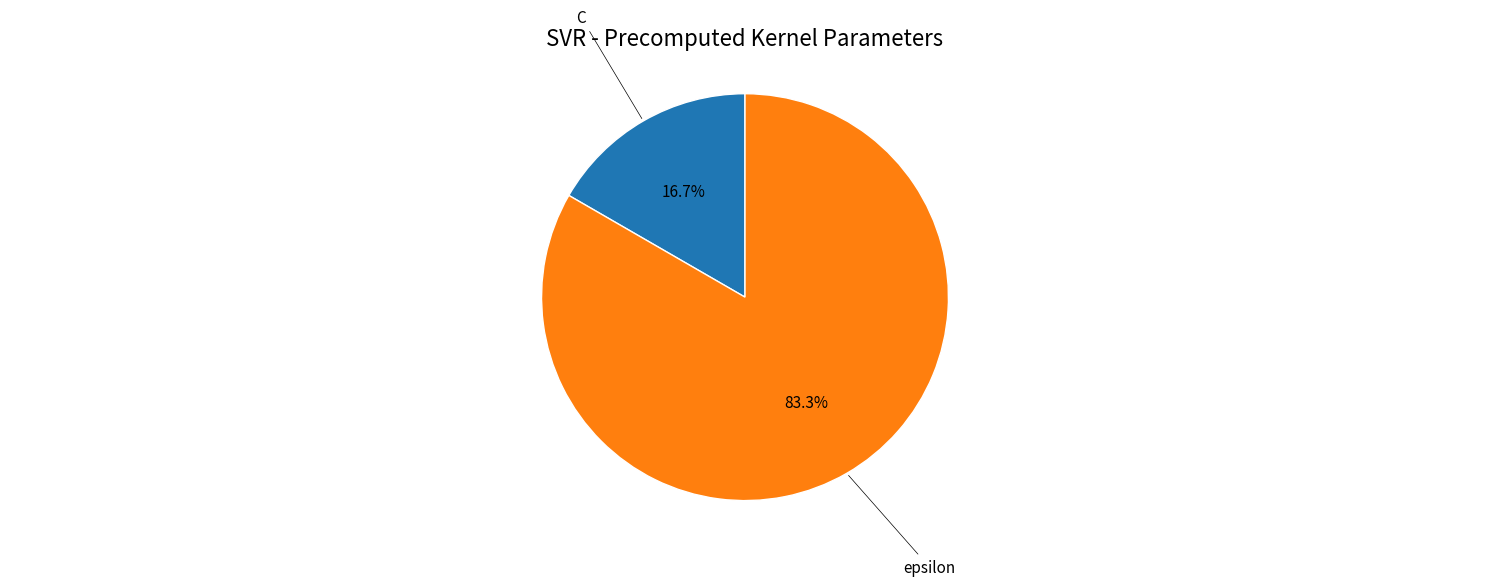

Is there any slice that represents more than half of the pie?

Yes